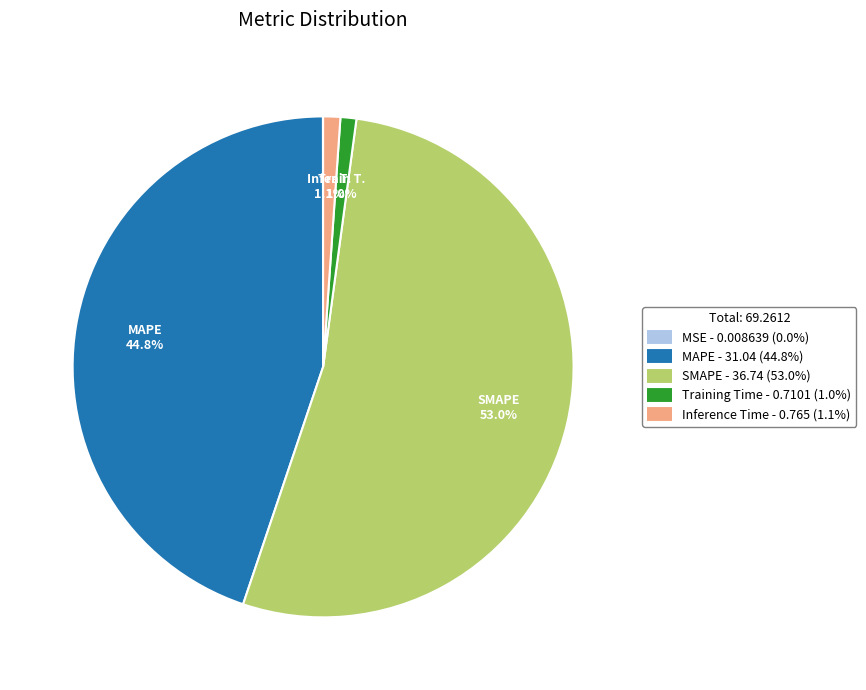

What is the majority slice?

SMAPE